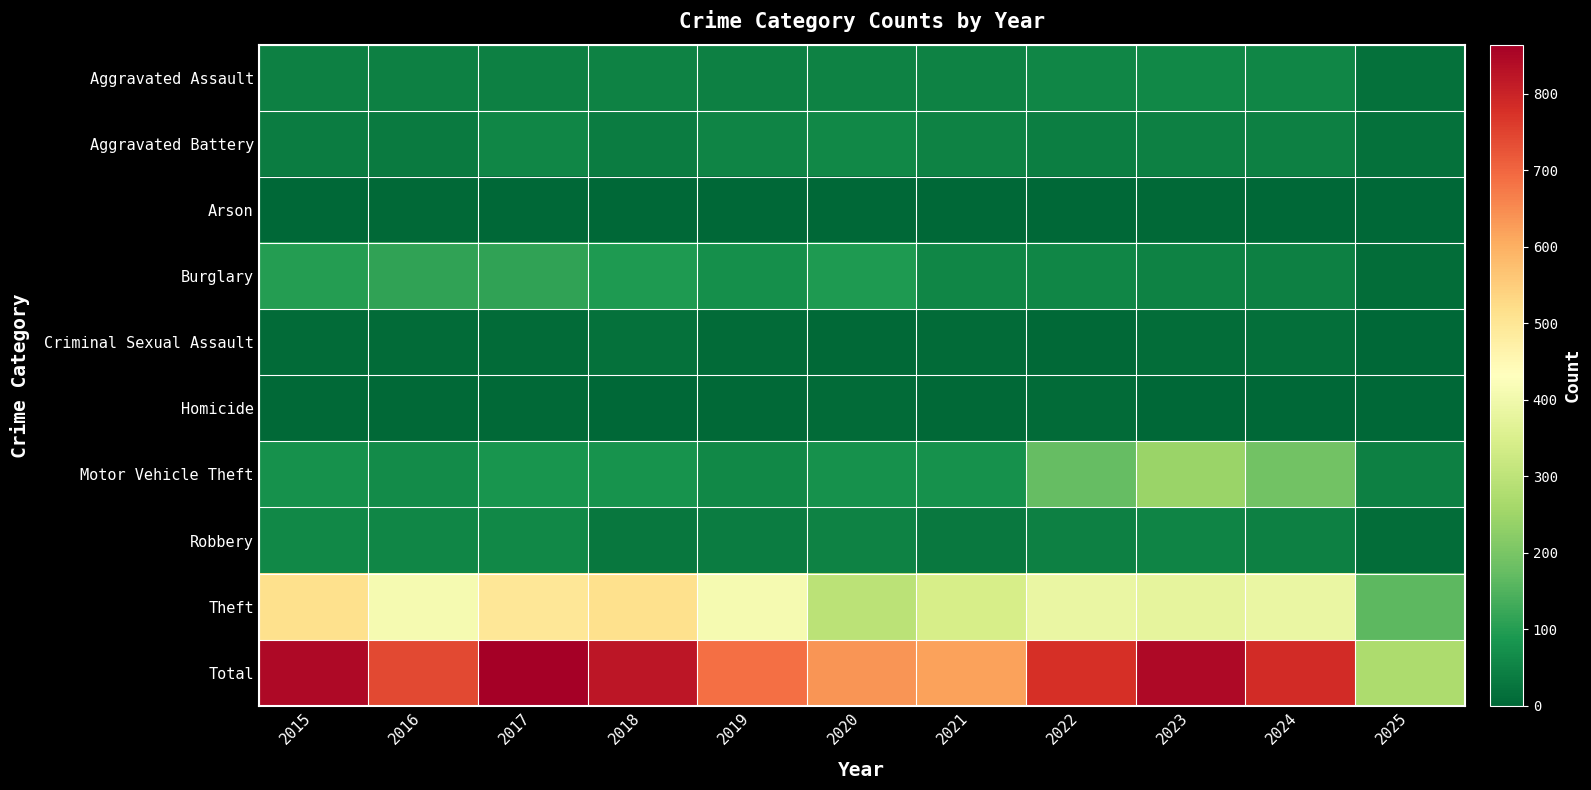

Reading left to right, extract all data points from this chart.

Aggravated Assault: 2015=46	2016=46	2017=44	2018=48	2019=44	2020=48	2021=50	2022=55	2023=59	2024=56	2025=18
Aggravated Battery: 2015=38	2016=37	2017=54	2018=39	2019=51	2020=59	2021=49	2022=42	2023=47	2024=46	2025=18
Arson: 2015=1	2016=4	2017=2	2018=3	2019=0	2020=2	2021=1	2022=3	2023=4	2024=2	2025=0
Burglary: 2015=98	2016=112	2017=114	2018=92	2019=72	2020=92	2021=57	2022=56	2023=48	2024=44	2025=11
Criminal Sexual Assault: 2015=7	2016=7	2017=7	2018=18	2019=7	2020=5	2021=9	2022=5	2023=11	2024=14	2025=0
Homicide: 2015=6	2016=5	2017=4	2018=3	2019=5	2020=10	2021=4	2022=9	2023=2	2024=1	2025=2
Motor Vehicle Theft: 2015=75	2016=67	2017=82	2018=78	2019=60	2020=75	2021=75	2022=175	2023=243	2024=190	2025=44
Robbery: 2015=59	2016=54	2017=60	2018=27	2019=38	2020=48	2021=32	2022=46	2023=53	2024=46	2025=13
Theft: 2015=515	2016=409	2017=497	2018=515	2019=409	2020=296	2021=341	2022=388	2023=377	2024=386	2025=164
Total: 2015=845	2016=741	2017=864	2018=823	2019=686	2020=635	2021=618	2022=779	2023=844	2024=785	2025=270